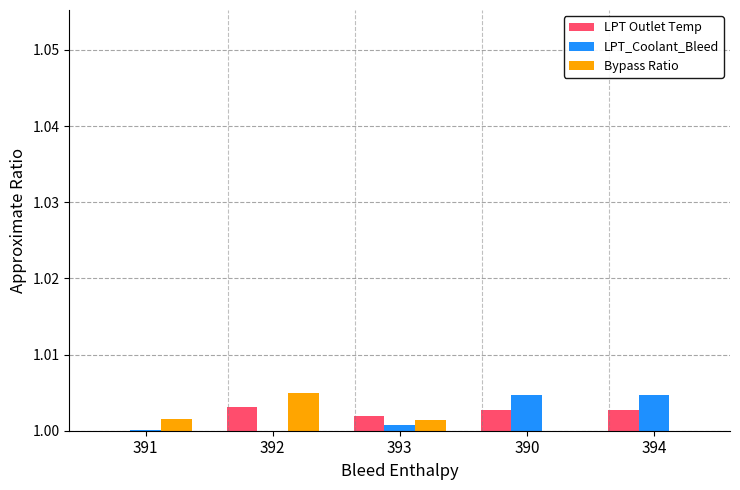

What is the total value across all series at 391?

3.0